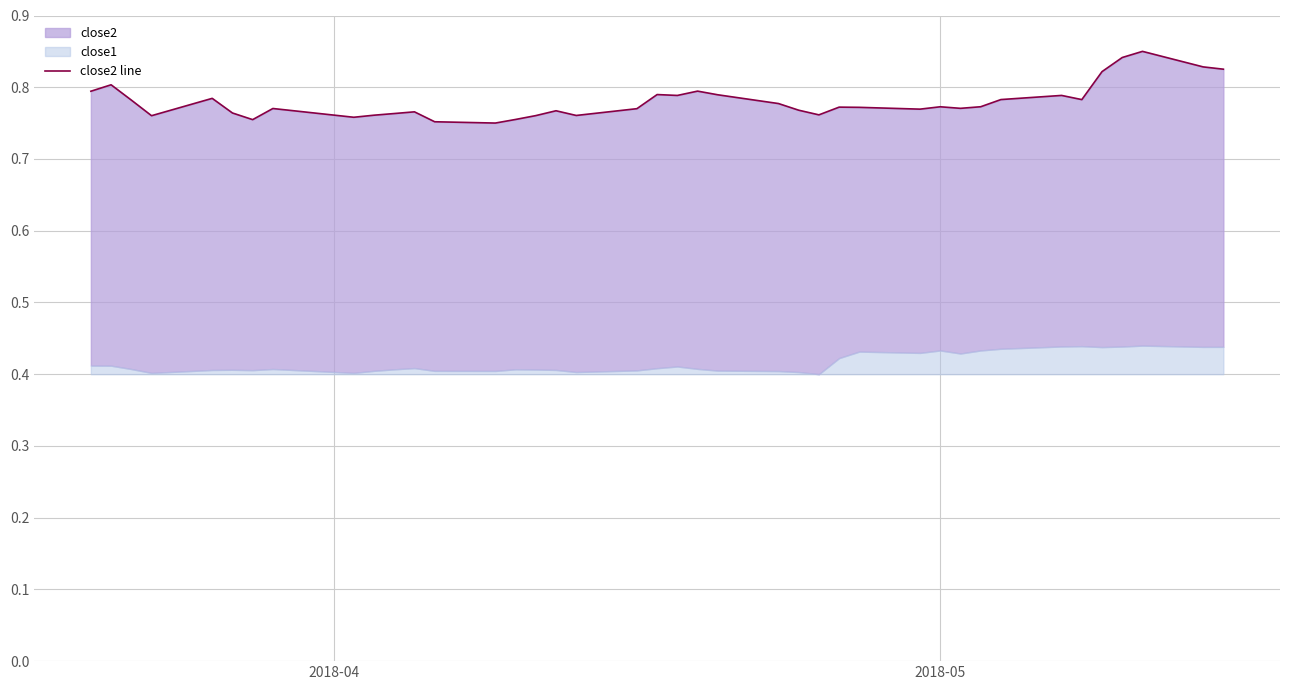

Reading right to left, transcribe all the data shown in this chart.

0.8	0.8	0.9	0.8	0.8	0.8	0.8	0.8	0.8	0.8	0.8	0.8	0.8	0.8	0.8	0.8	0.8	0.8	0.8	0.8	0.8	0.8	0.8	0.8	0.8	0.8	0.8	0.8	0.8	0.8	0.8	0.8	0.8	0.8	0.8	0.8	0.8	0.8	0.8	0.8